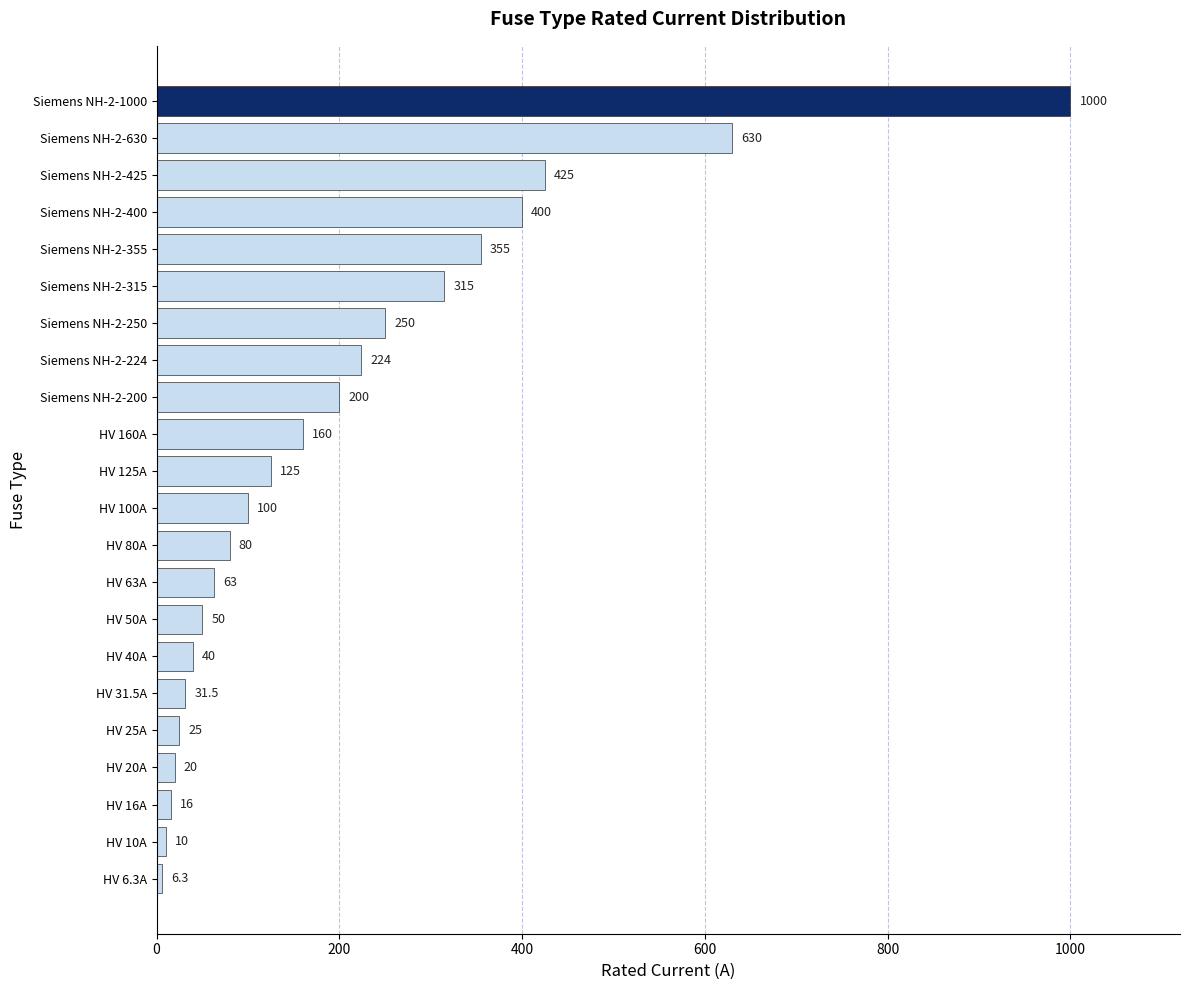

The value at Siemens NH-2-200 is 200.0. True or false?

True